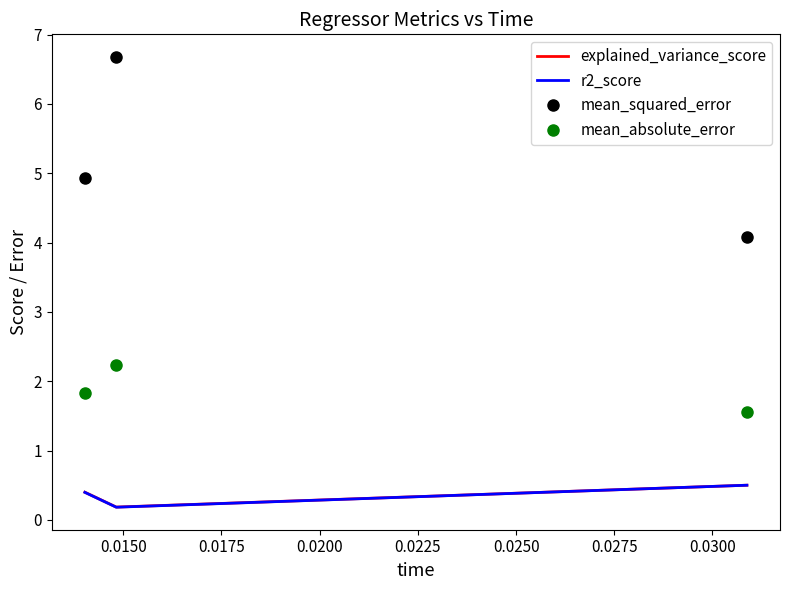

Which series changed the most between 0.0150 and 0.0175?

mean_squared_error